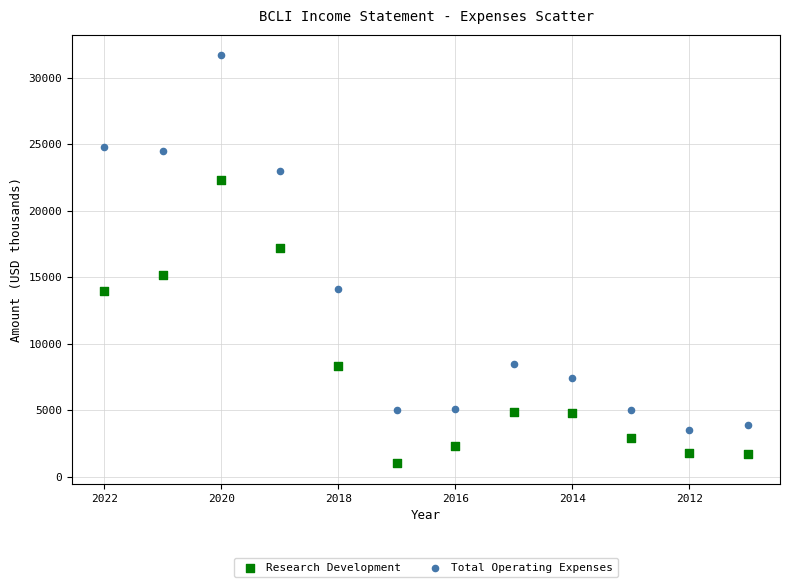

Which series reaches the minimum Y coordinate?

Research Development